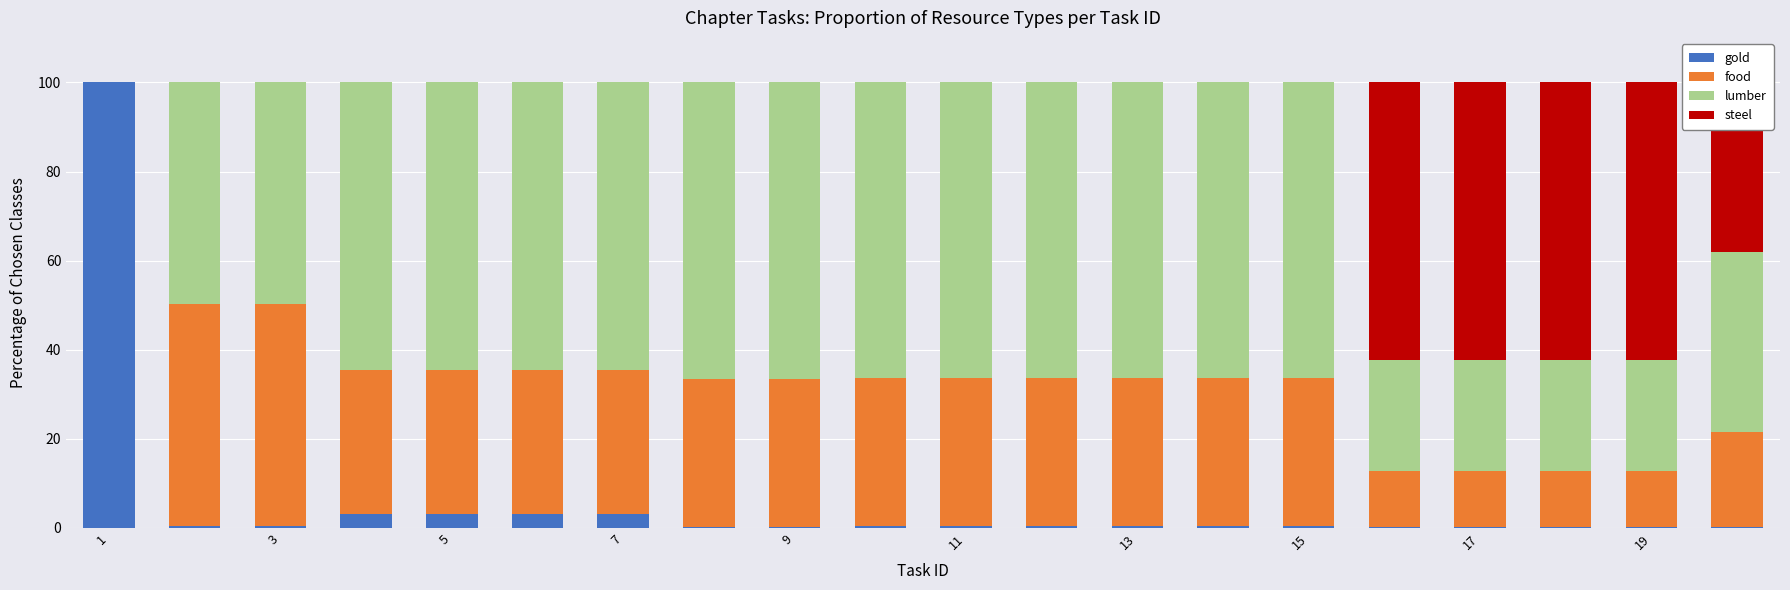

Are the bars horizontal?

No